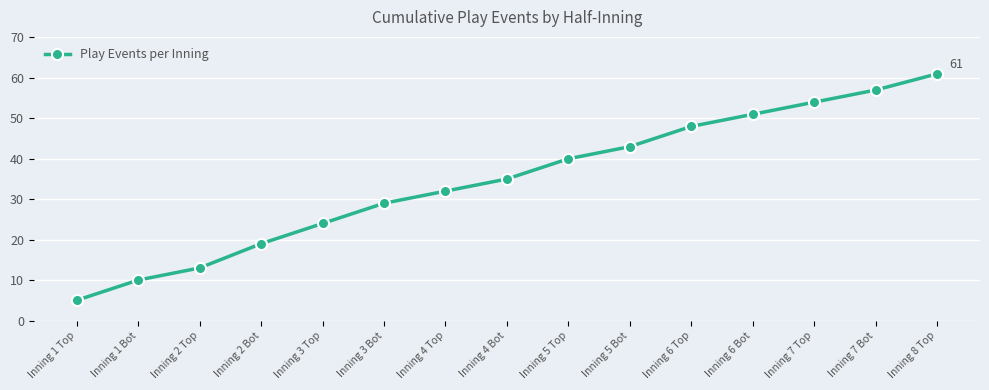

What is the value of the 6th point from the left?

29